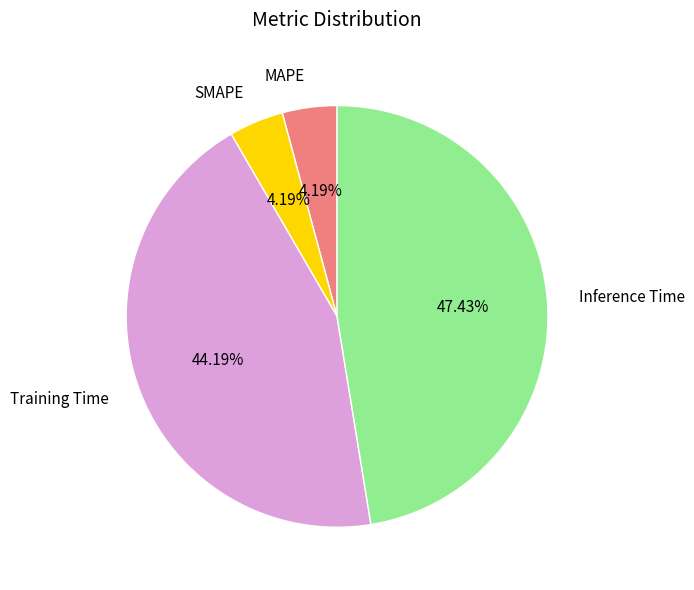

How many segments does this pie chart have?

4